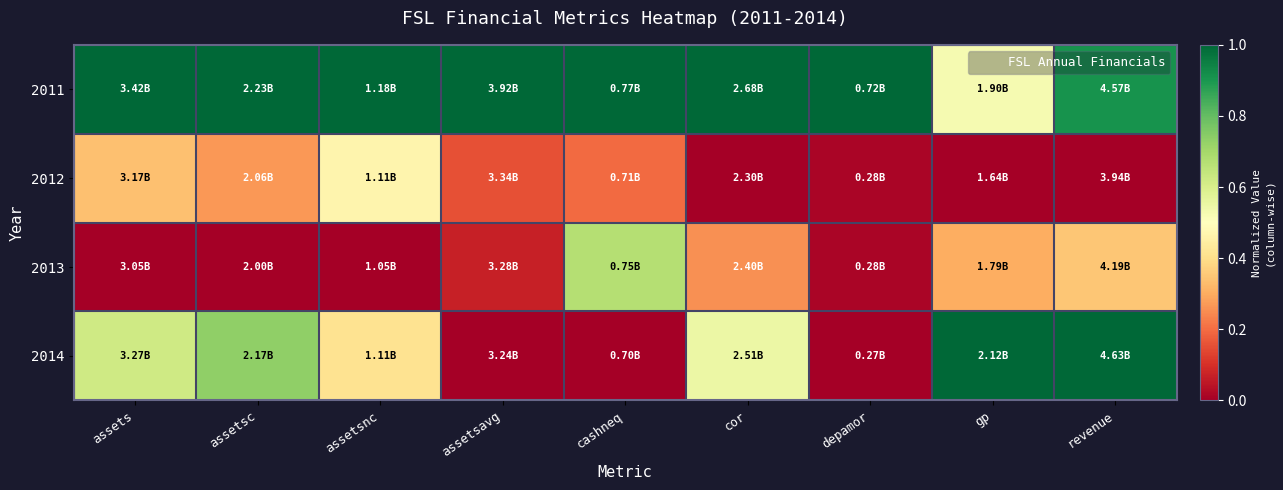

Which category has the highest value across all series?

assets